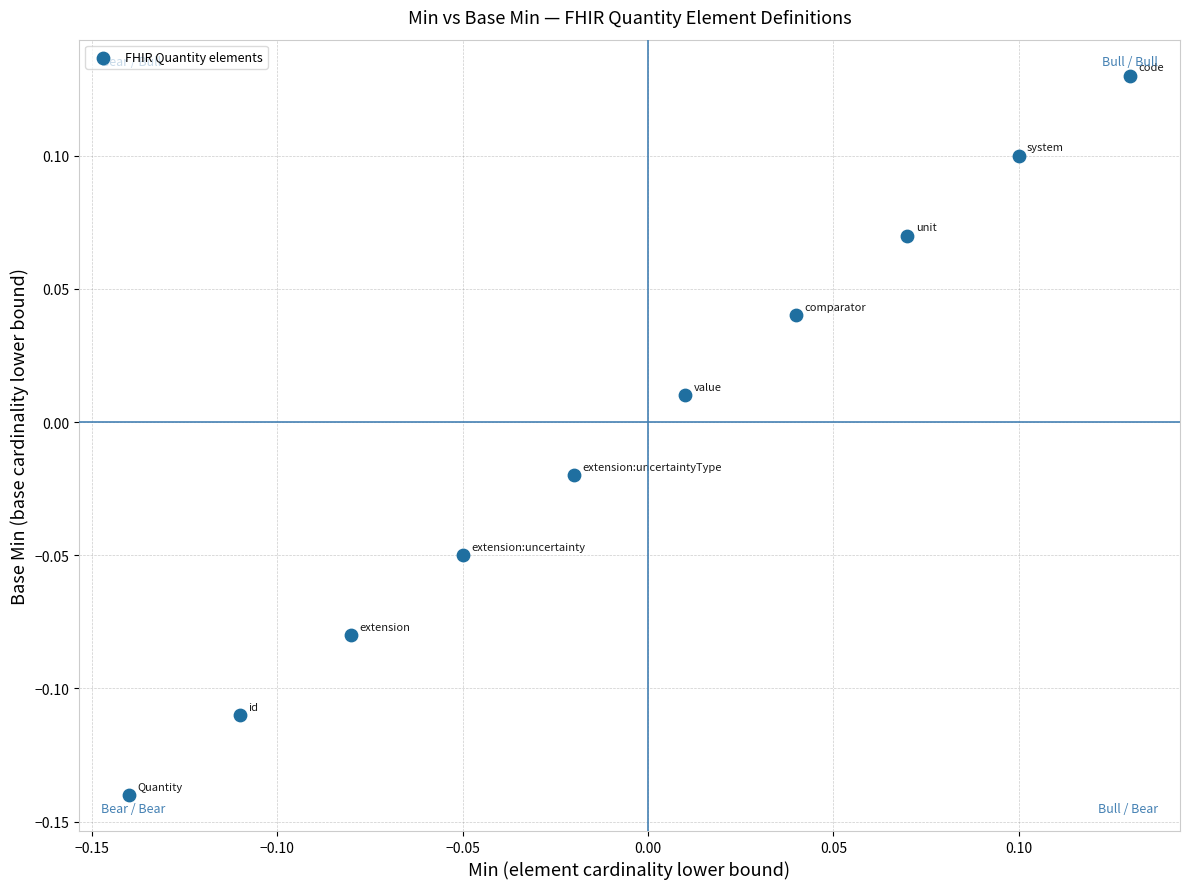

What is the range of X values (max minus min)?

0.3